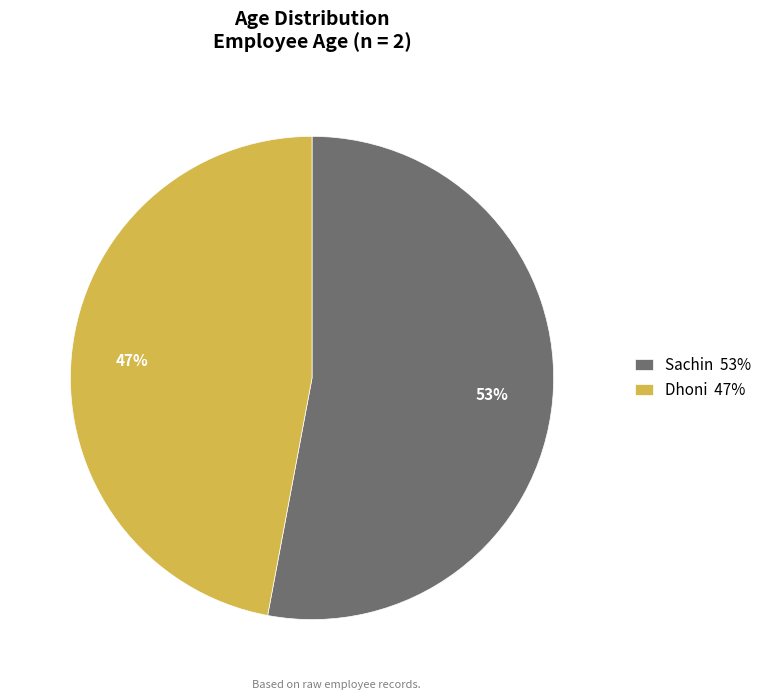

The Sachin slice represents 53% of the pie. True or false?

True